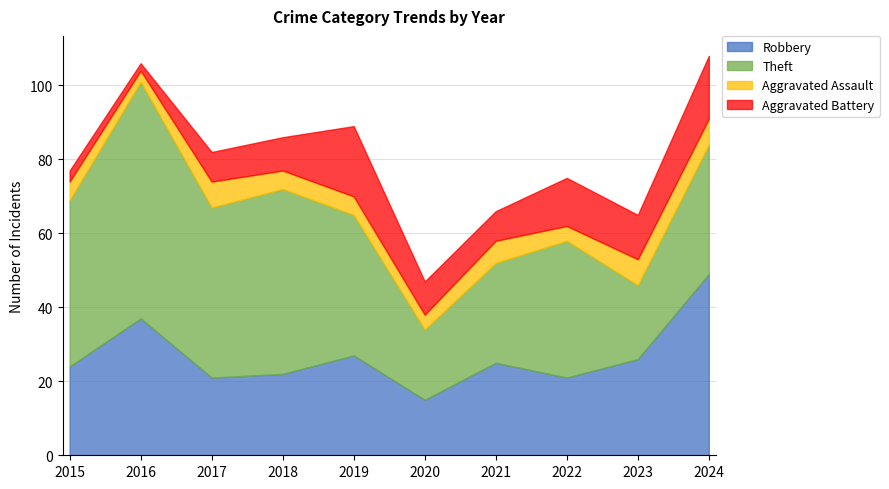

What is the sum of all Robbery values?

267